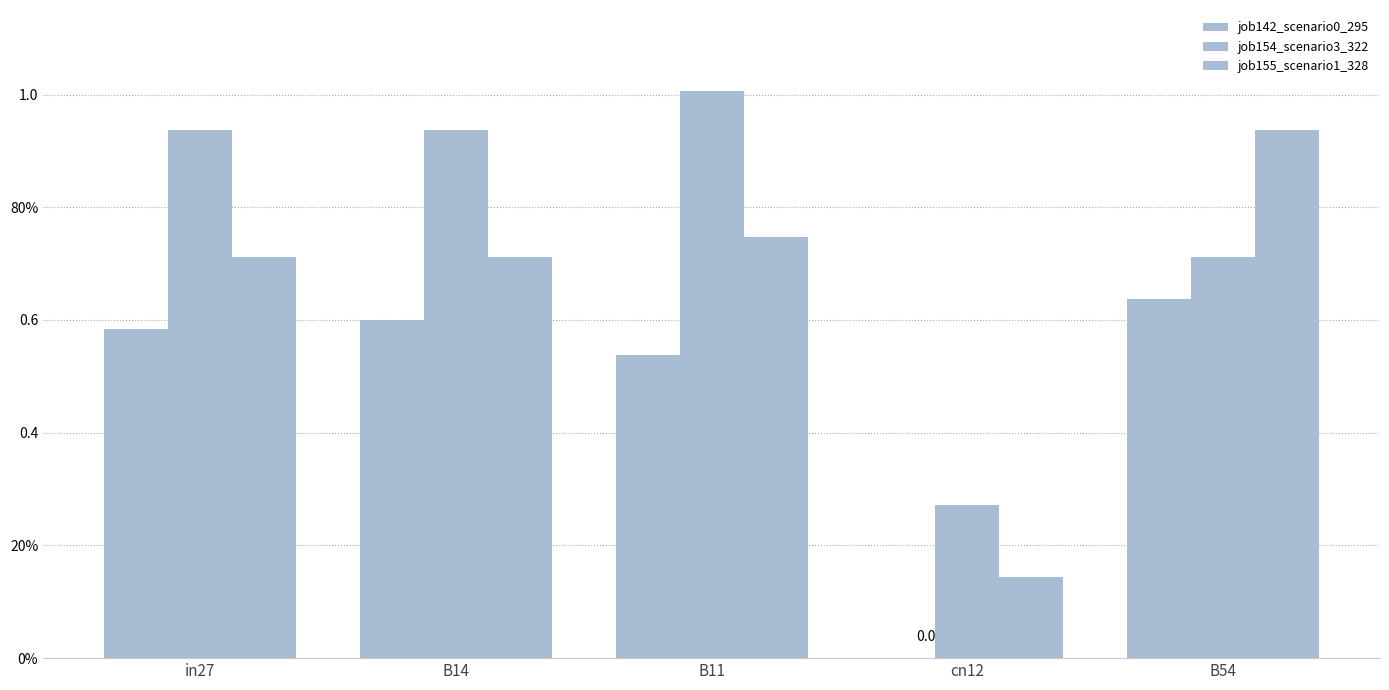

What is the value of the job154_scenario3_322 bar at the 5th from the left?

0.7